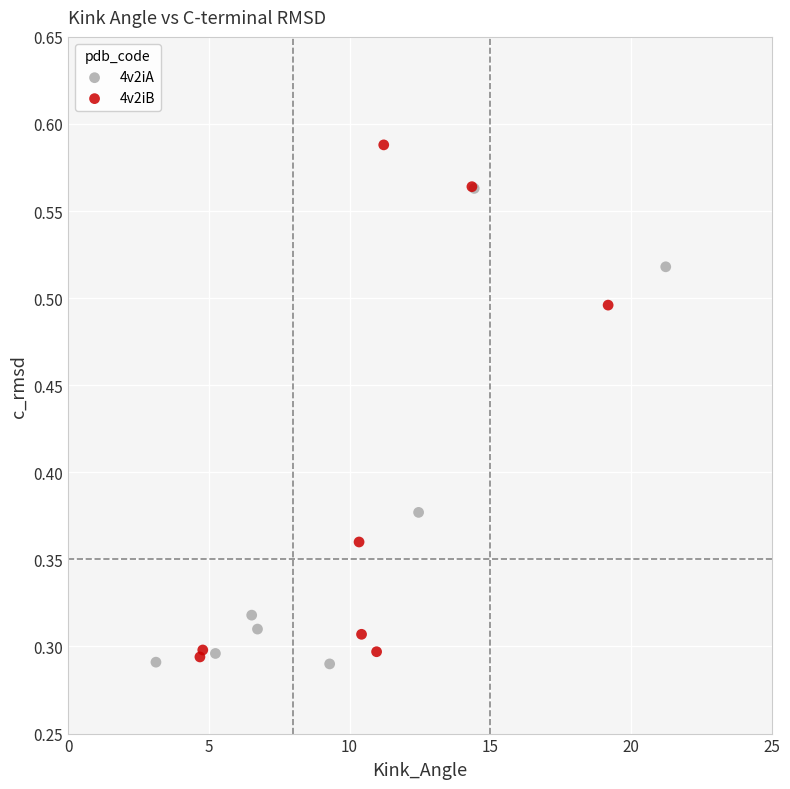

What are all the series names shown in the legend?

4v2iA, 4v2iB